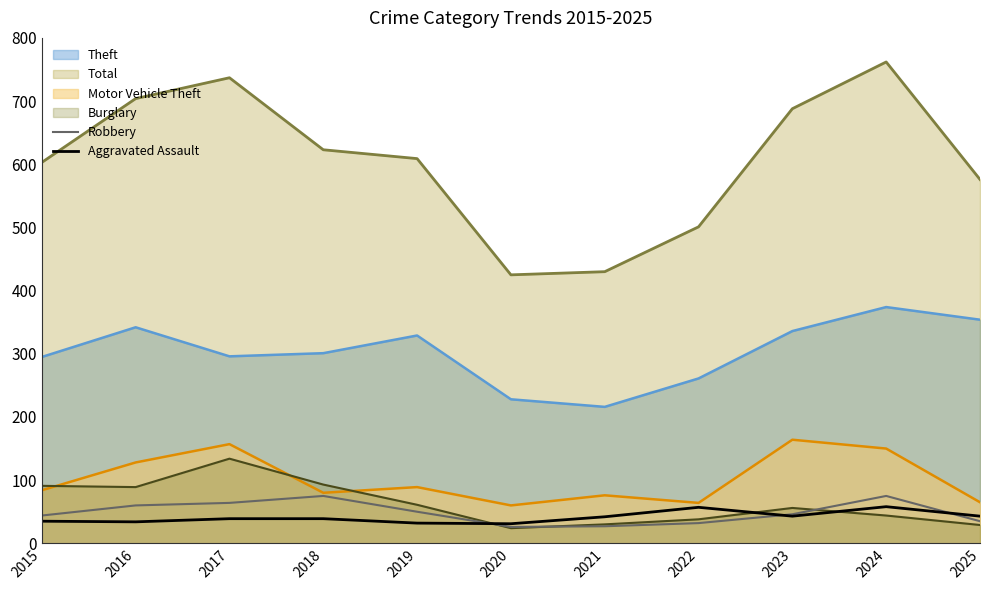

Is it true that Robbery equals 64 at 2017?

True